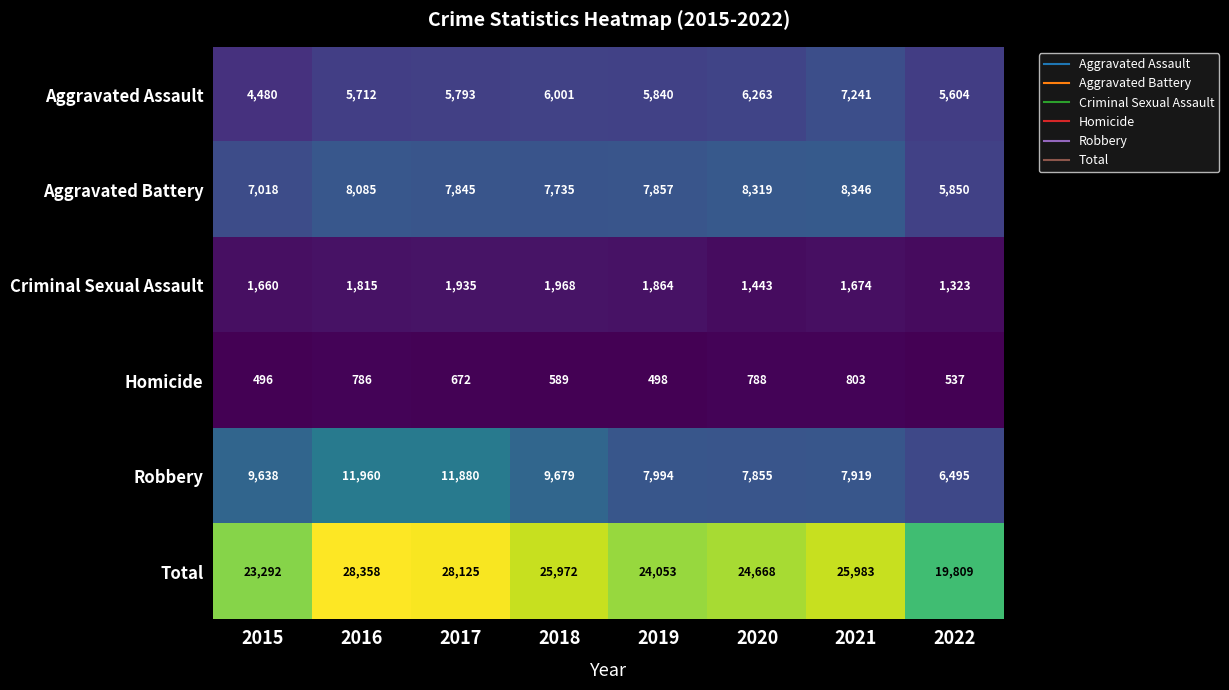

Which label corresponds to the smallest value in the chart?

2015